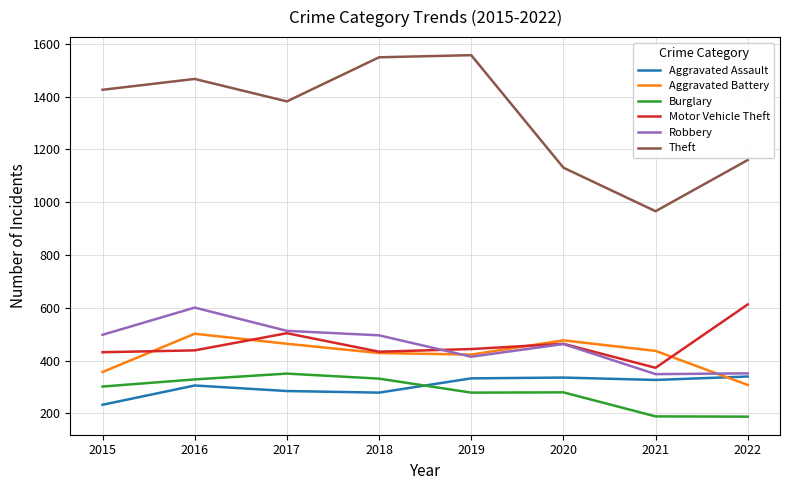

How many lines are shown in the chart?

6